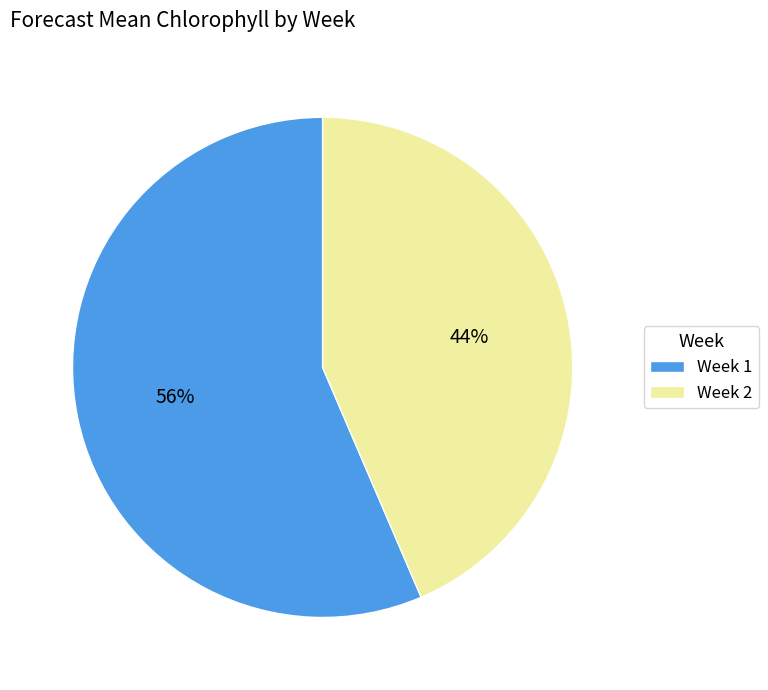

To the nearest percent, what is the average slice percentage?

50%